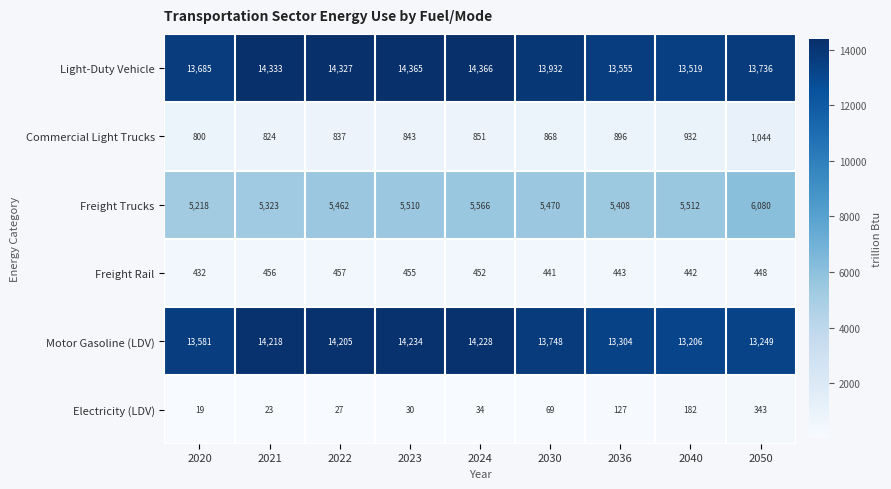

At 2030, list the series in order from largest to smallest.

Light-Duty Vehicle, Motor Gasoline (LDV), Freight Trucks, Commercial Light Trucks, Freight Rail, Electricity (LDV)